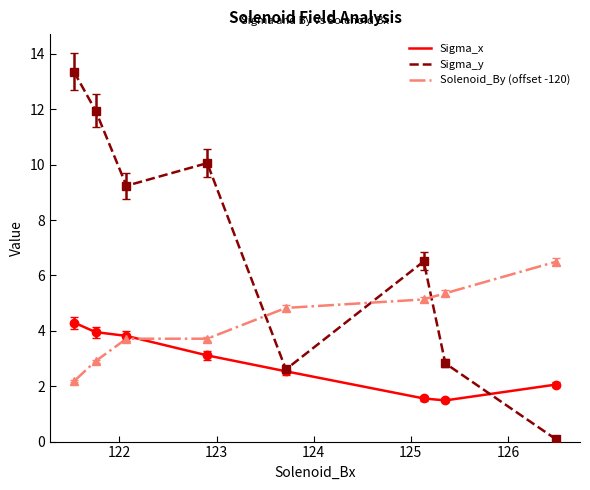

What are all the series names shown in the legend?

Sigma_x, Sigma_y, Solenoid_By (offset -120)